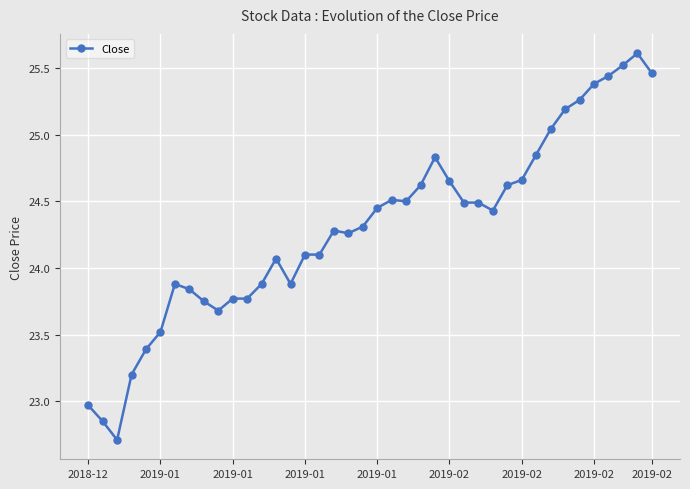

Does the chart have visible grid lines?

Yes